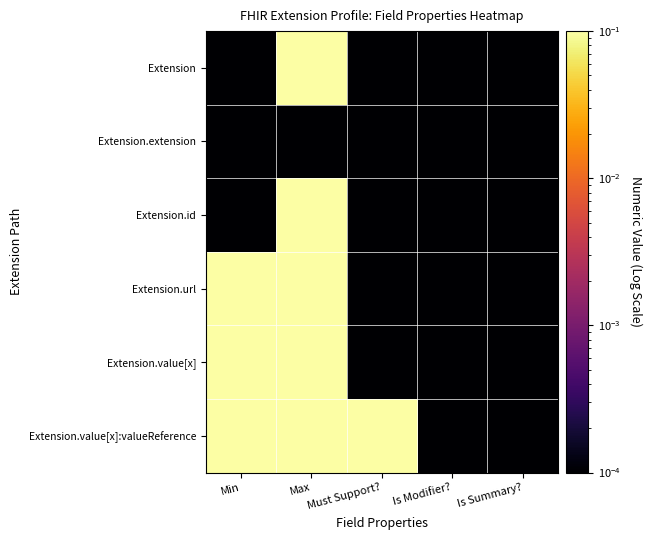

Count the number of data series in this chart.

6